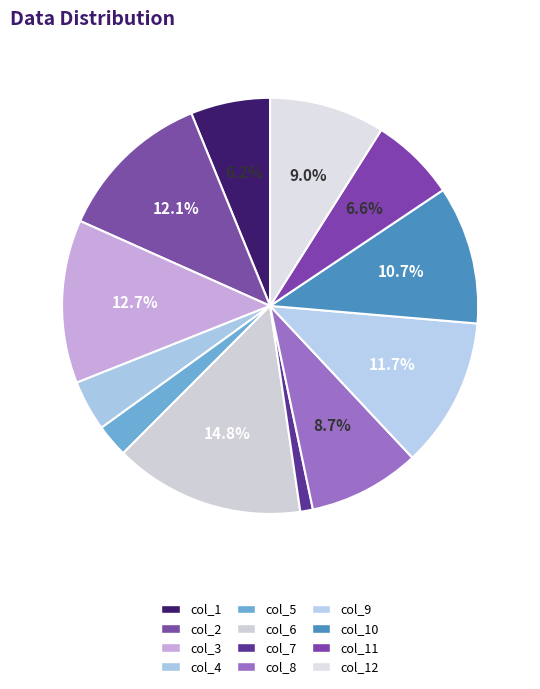

The col_11 slice represents 1% of the pie. True or false?

False